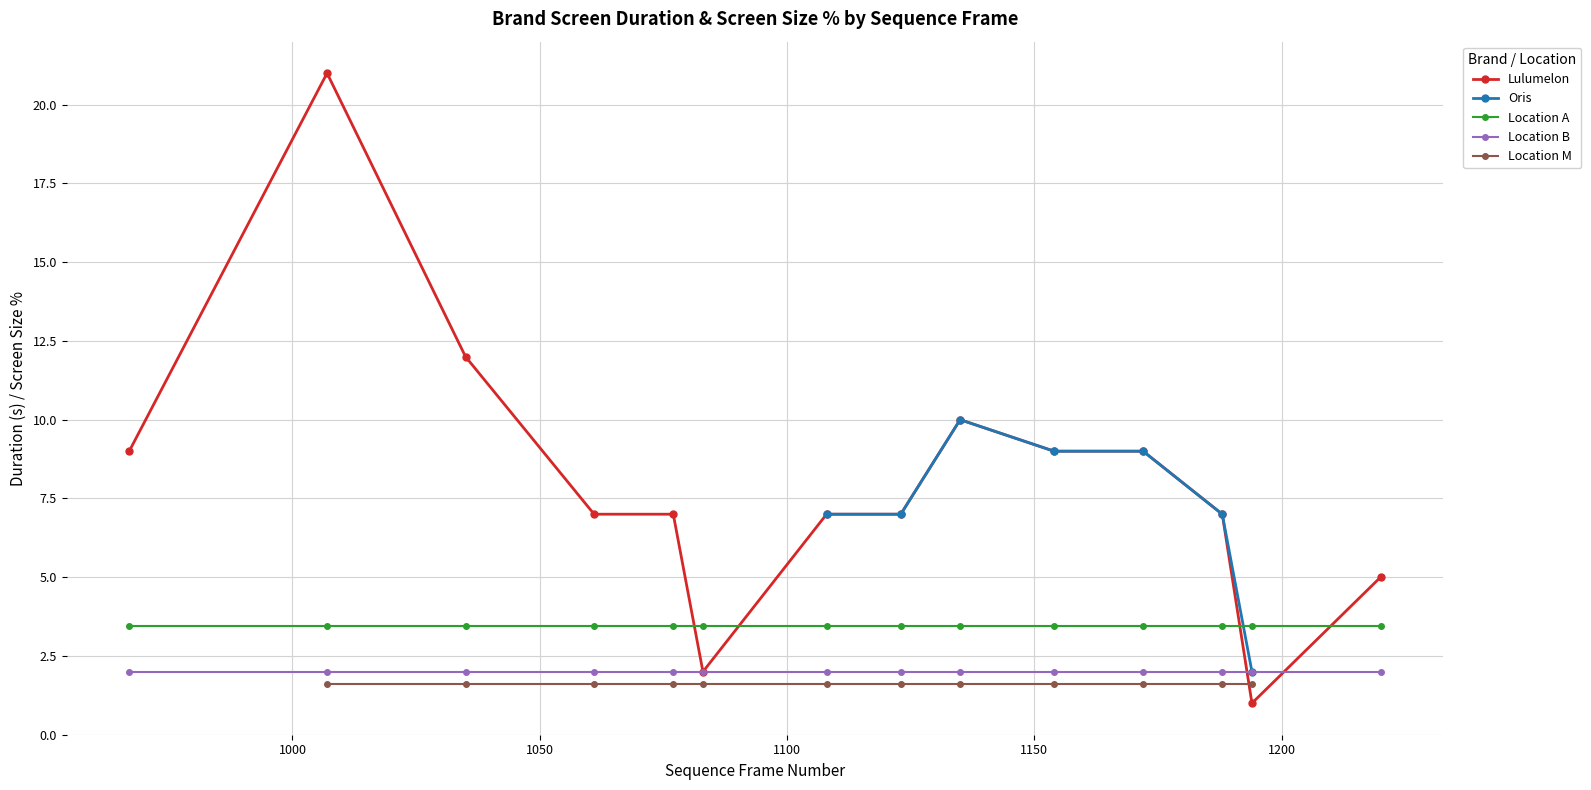

What is the minimum value for Location B?

2.0